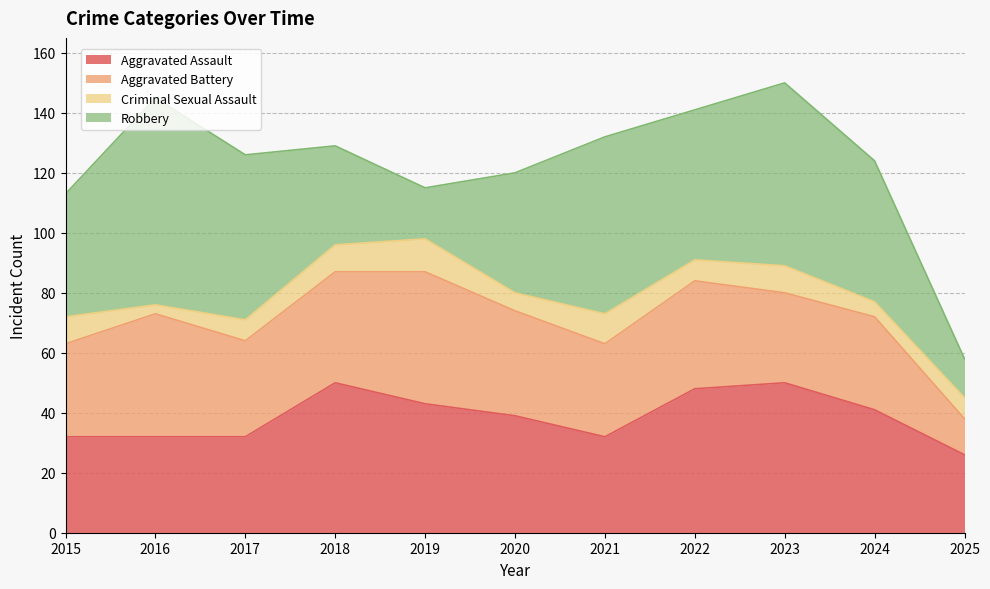

True or false: Robbery and Criminal Sexual Assault intersect in this chart.

False